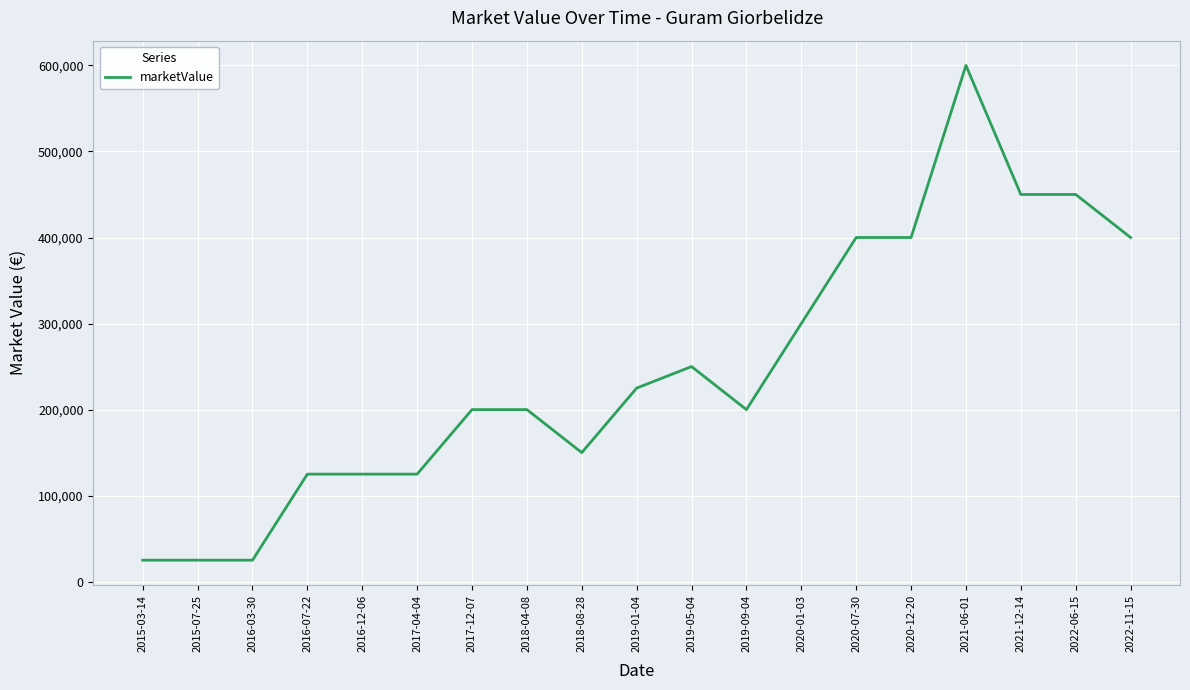

Which category has the highest value across all series?

2021-06-01